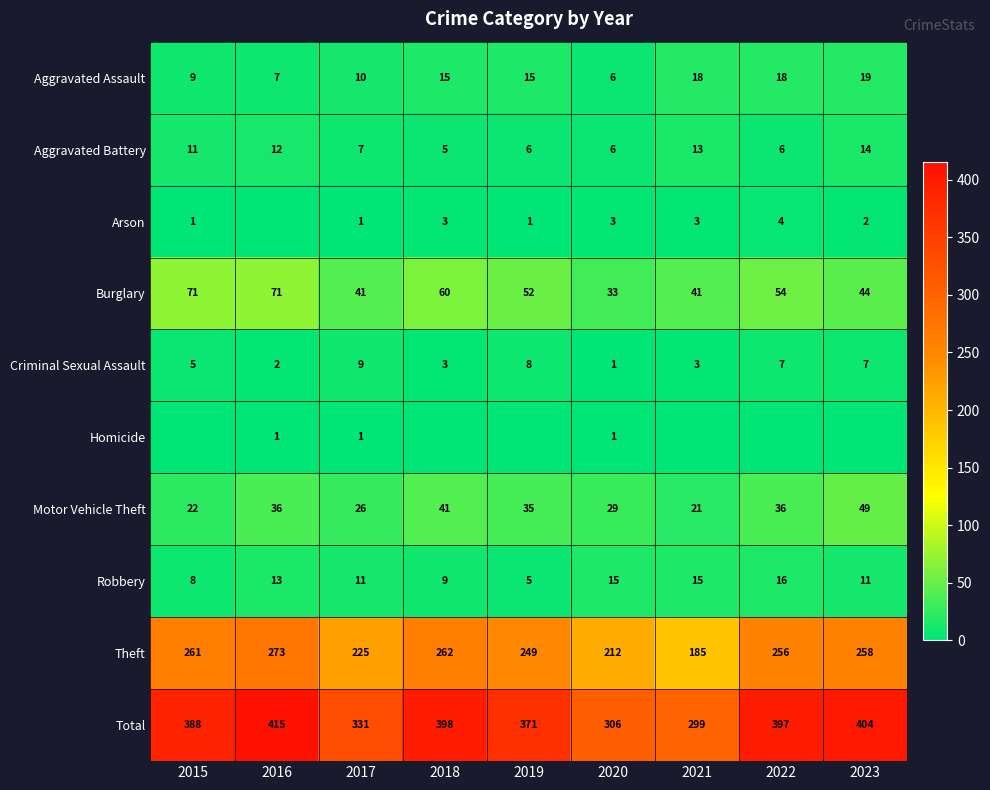

Rank the categories by Theft value from highest to lowest.

2016, 2018, 2015, 2023, 2022, 2019, 2017, 2020, 2021